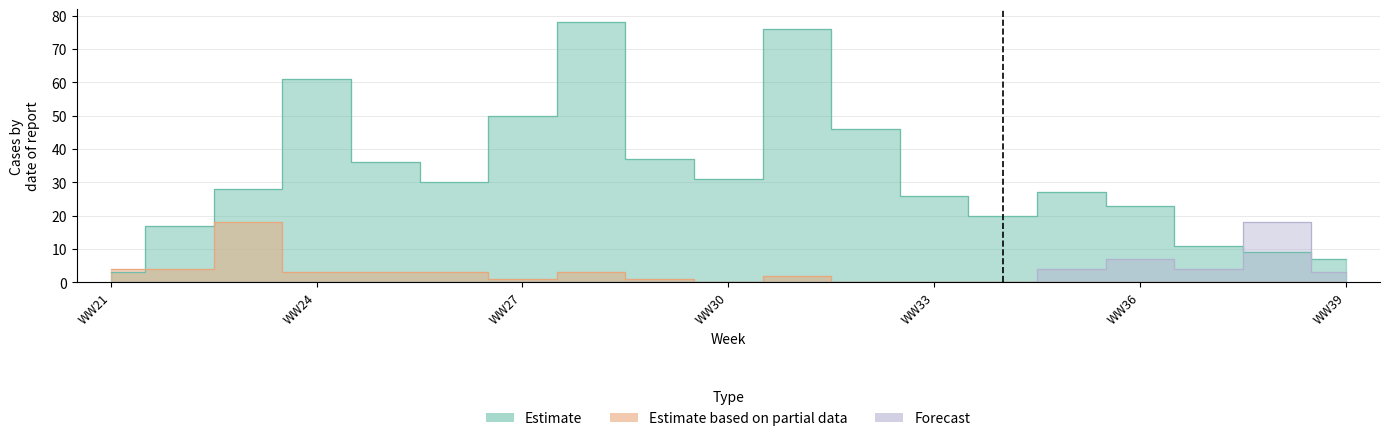

The value of Estimate based on partial data at 2014-W28 is 5. True or false?

False